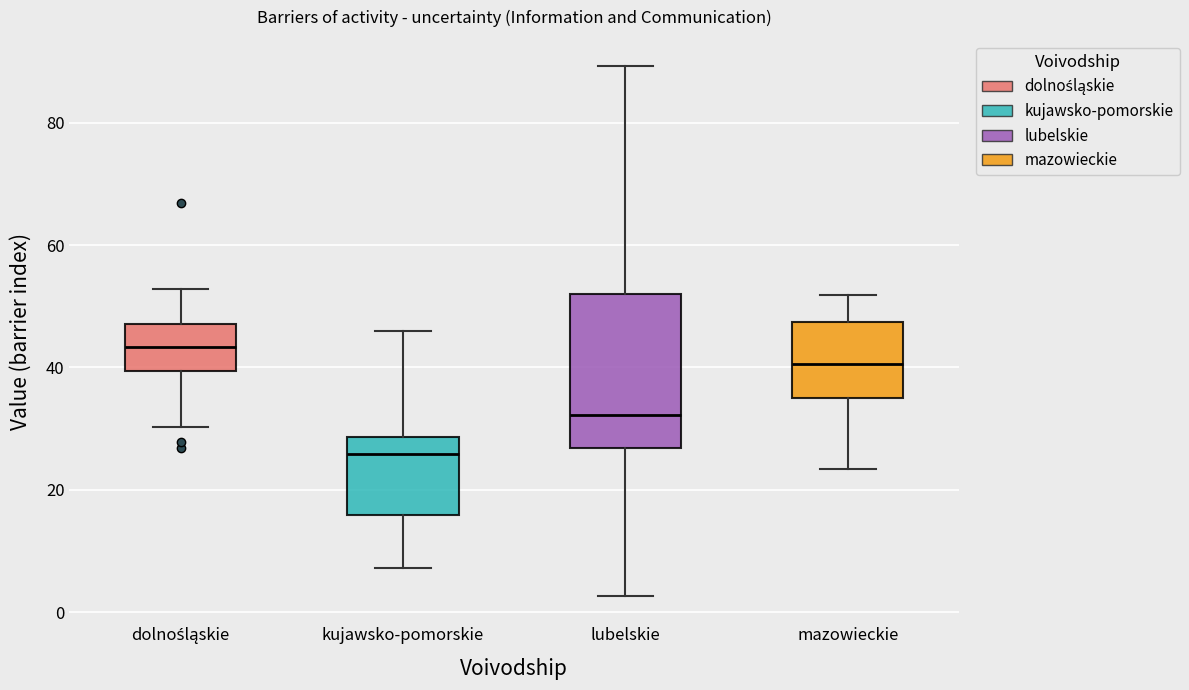

Reading left to right, transcribe this box plot: for each box, give where its median line is, the range the box spans, and where its two whiskers end, as read against the y-axis. The values are not printed on the chart, so give them approximately, as read against the axis.

dolnośląskie: median 44, box 40 to 48, whiskers 30 to 52
kujawsko-pomorskie: median 26, box 16 to 28, whiskers 8 to 46
lubelskie: median 32, box 26 to 52, whiskers 2 to 90
mazowieckie: median 40, box 34 to 48, whiskers 24 to 52